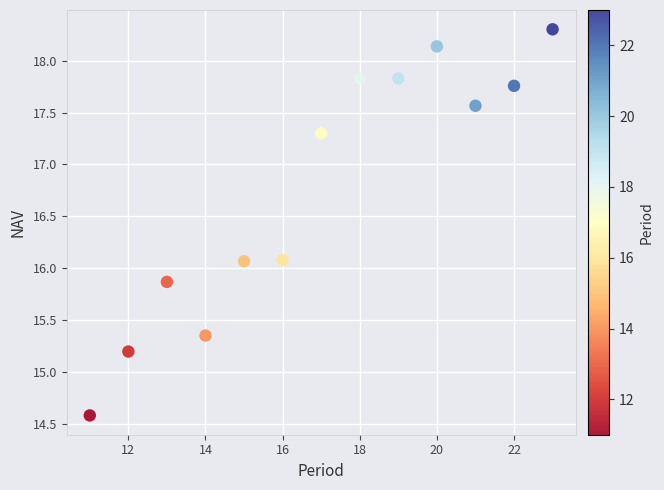

What is the range of X values (max minus min)?

12.0